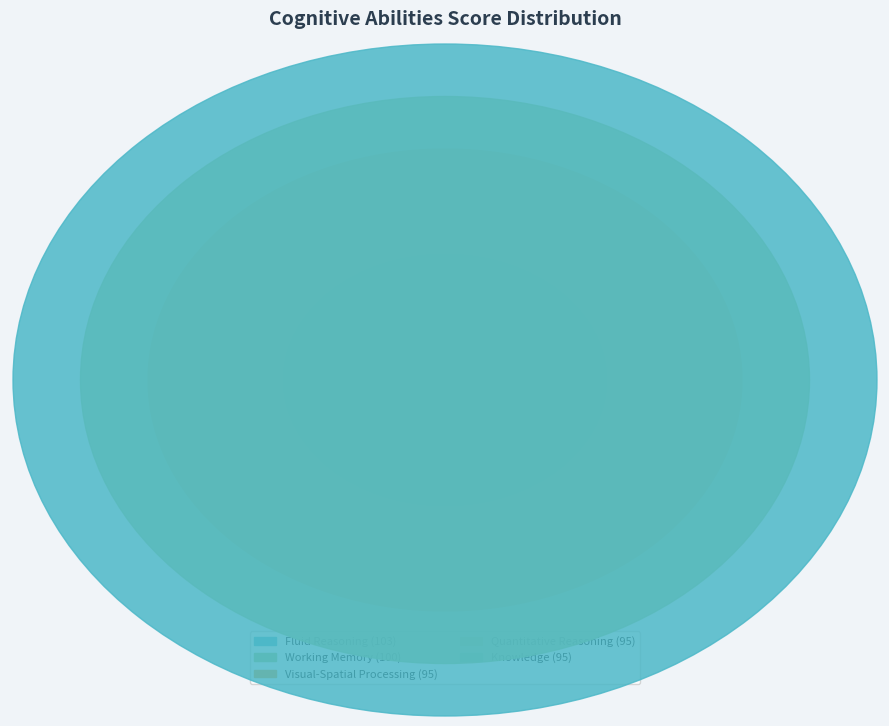

To the nearest percent, what portion does Knowledge represent?

19%